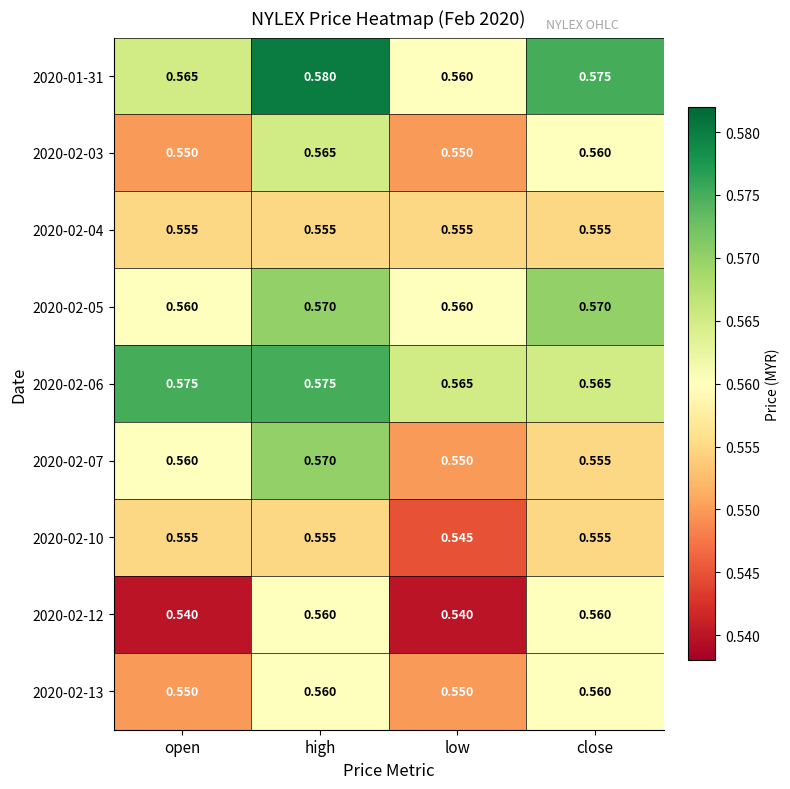

Is the value of 2020-02-12 at close greater than the value of 2020-01-31 at high?

No